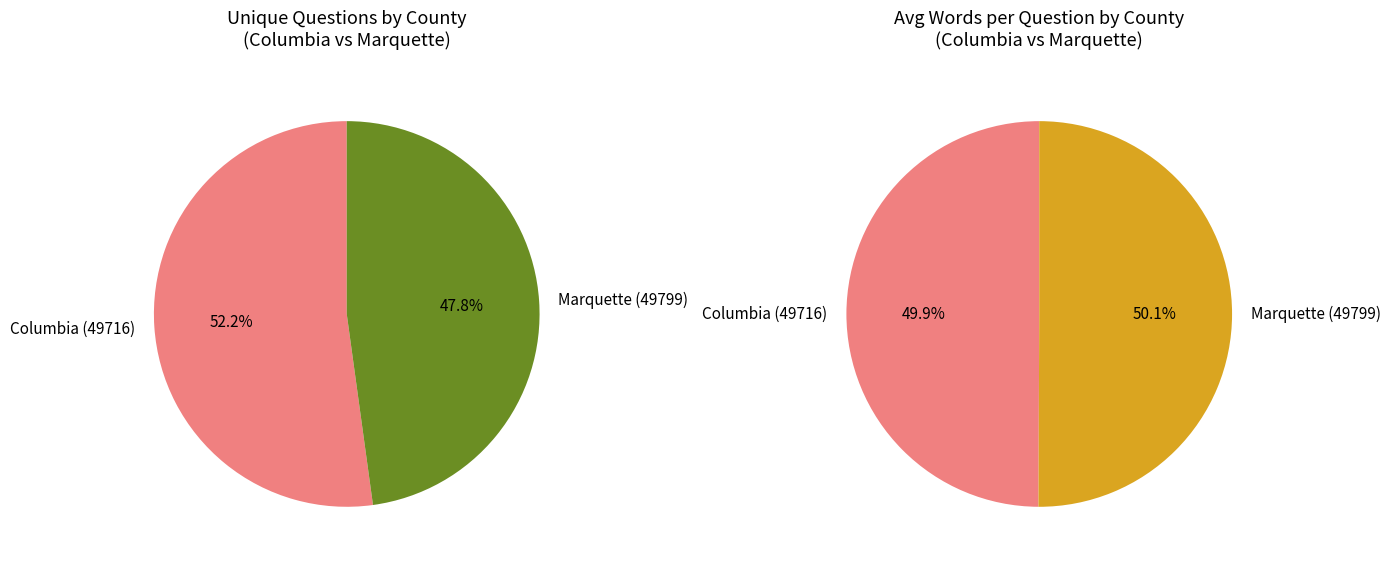

What is the majority slice?

Columbia (49716)